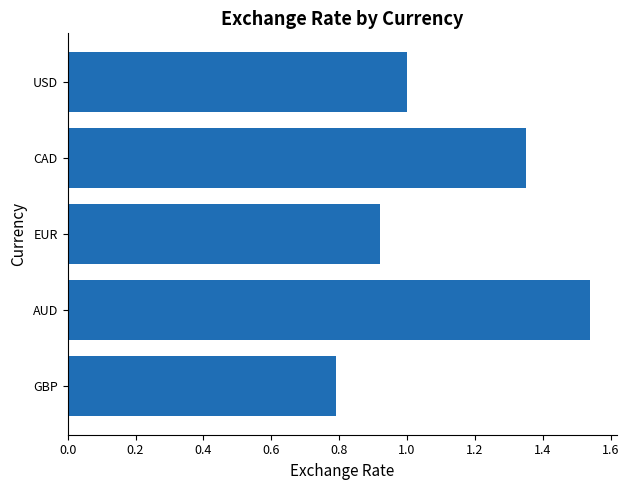

List the labels in order of value, largest first.

AUD, CAD, USD, EUR, GBP